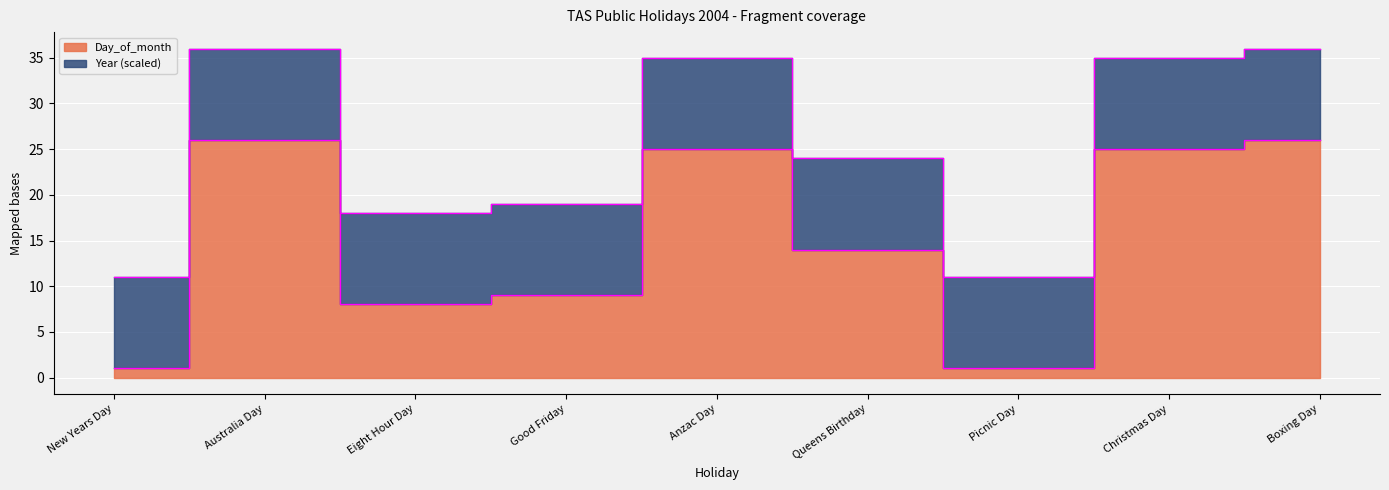

What is the change in value from Australia Day to Picnic Day?

-25